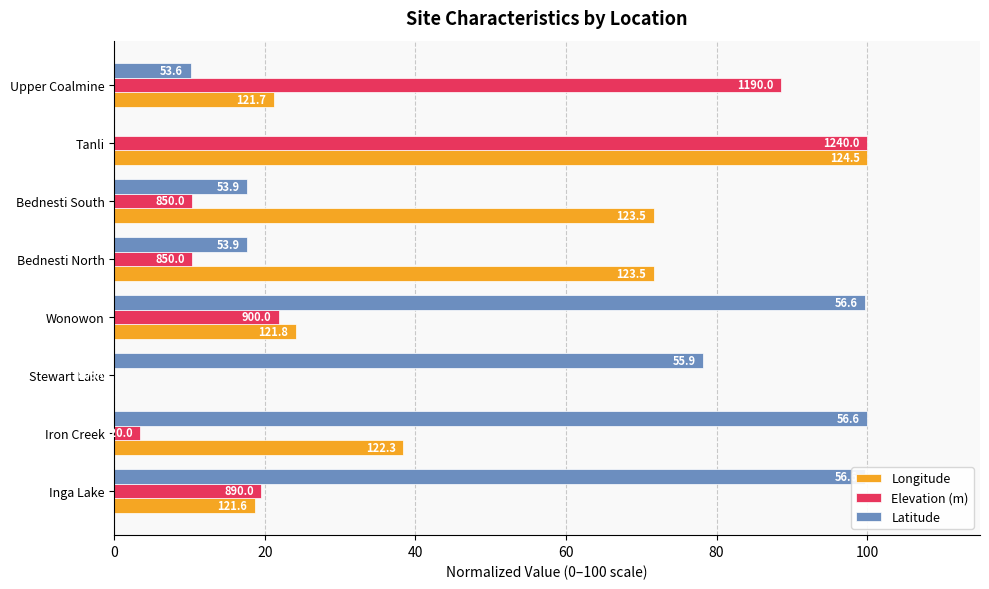

What are all the series names shown in the legend?

Longitude, Elevation (m), Latitude